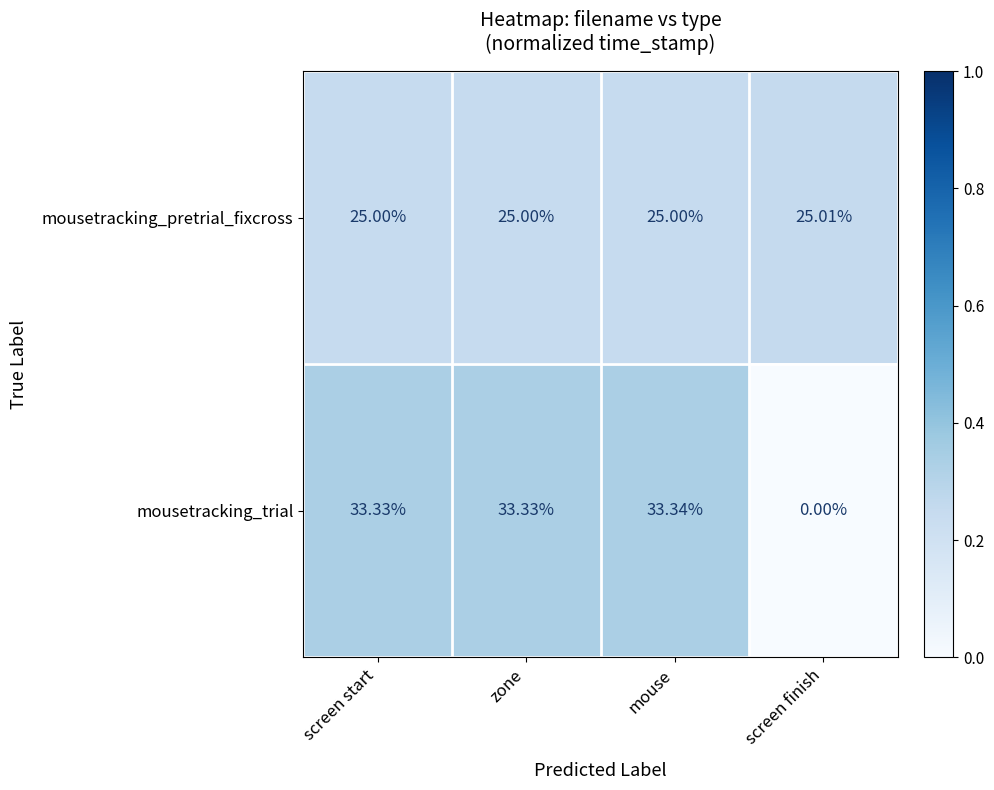

What is the spread (max minus min) of values at zone?

8.3